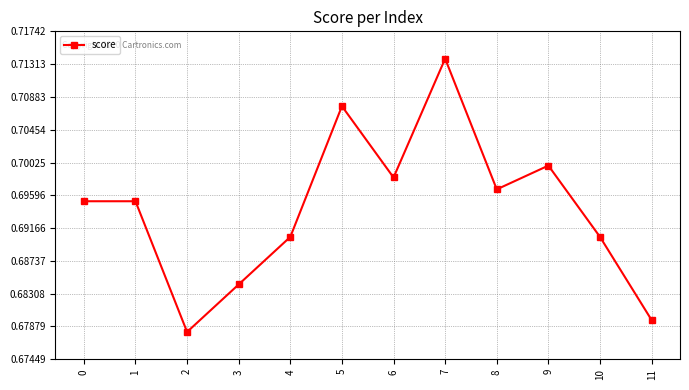

Which label corresponds to the largest value in the chart?

7